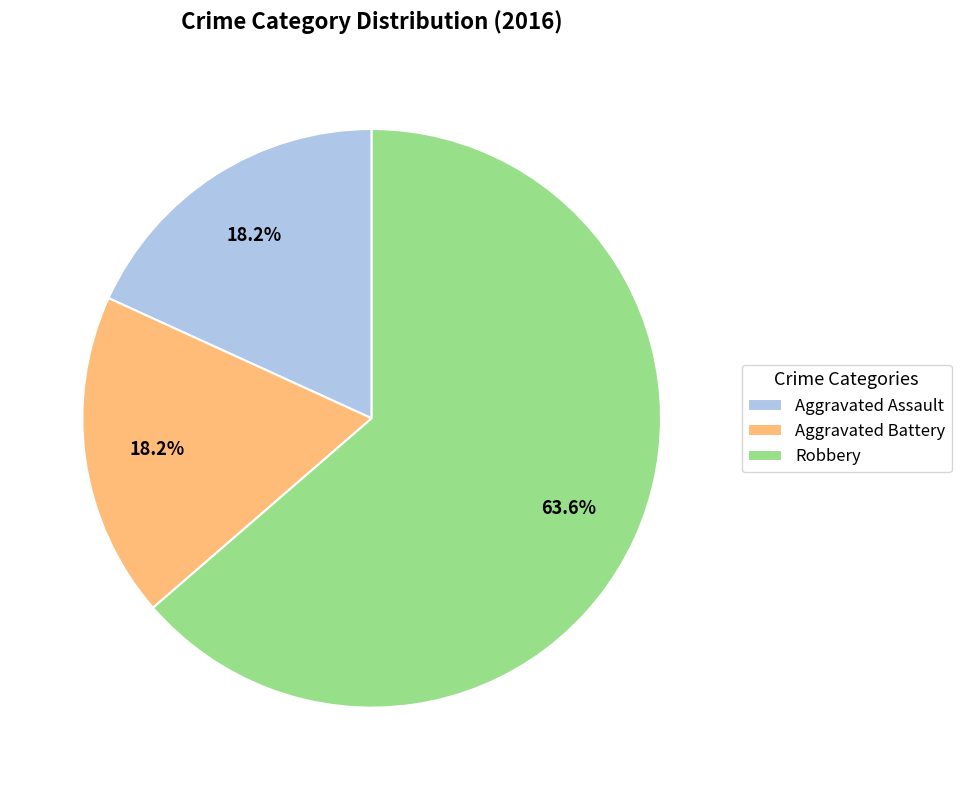

What is the largest slice in the pie chart?

Robbery